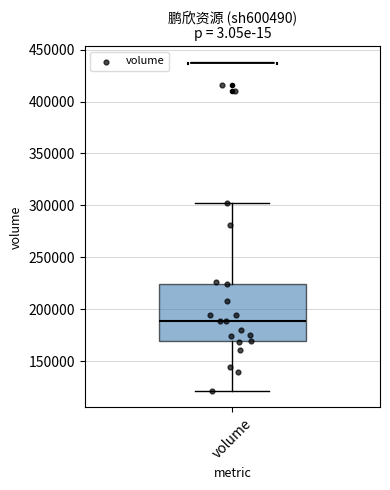

Read this box plot against the y-axis: the position of the median line, the range covered by the box, and the ends of both whiskers. The values are not printed on the chart, so give them approximately, as read against the axis.

median 190000, box 170000 to 225000, whiskers 120000 to 300000